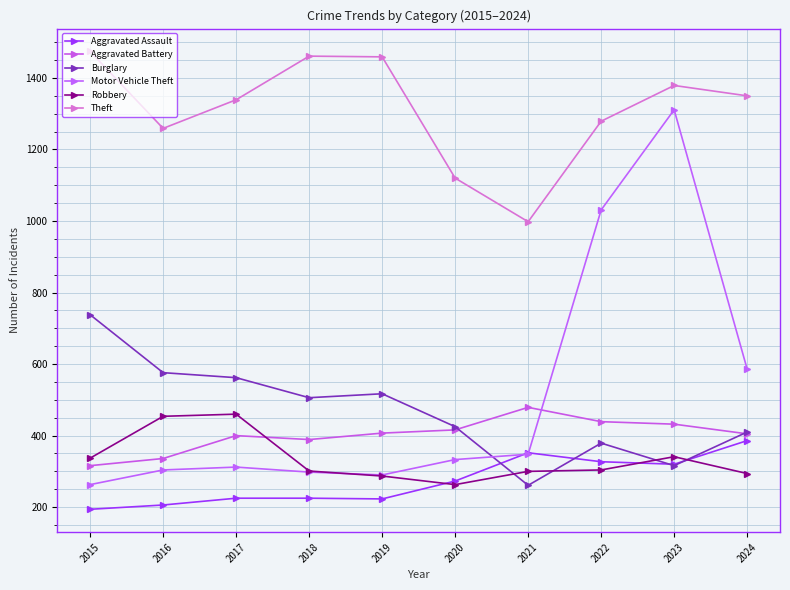

True or false: Aggravated Battery and Robbery intersect in this chart.

True